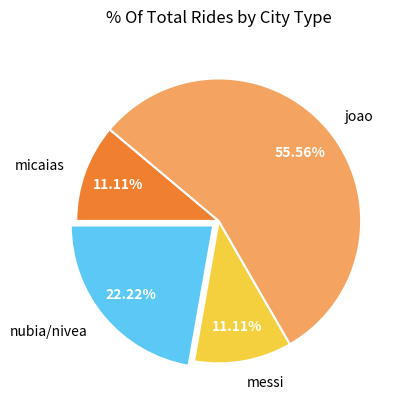

The joao slice represents 56% of the pie. True or false?

True